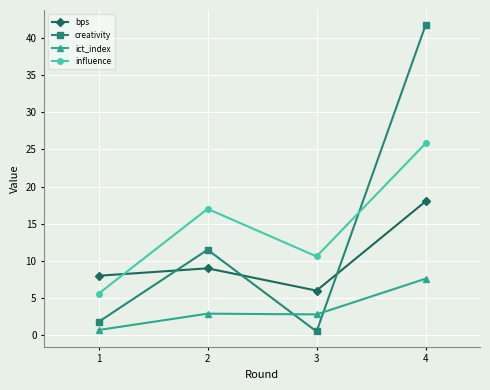

What is the minimum value for ict_index?

0.7